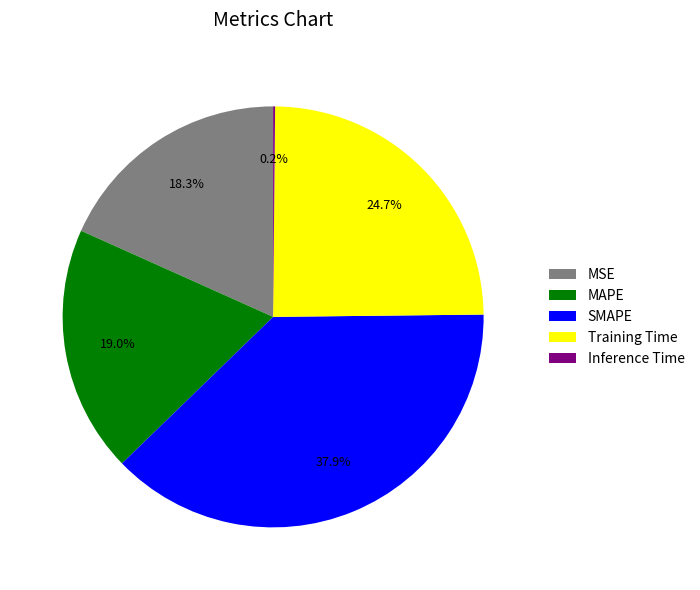

What percentage is NOT represented by MSE?

81.7%